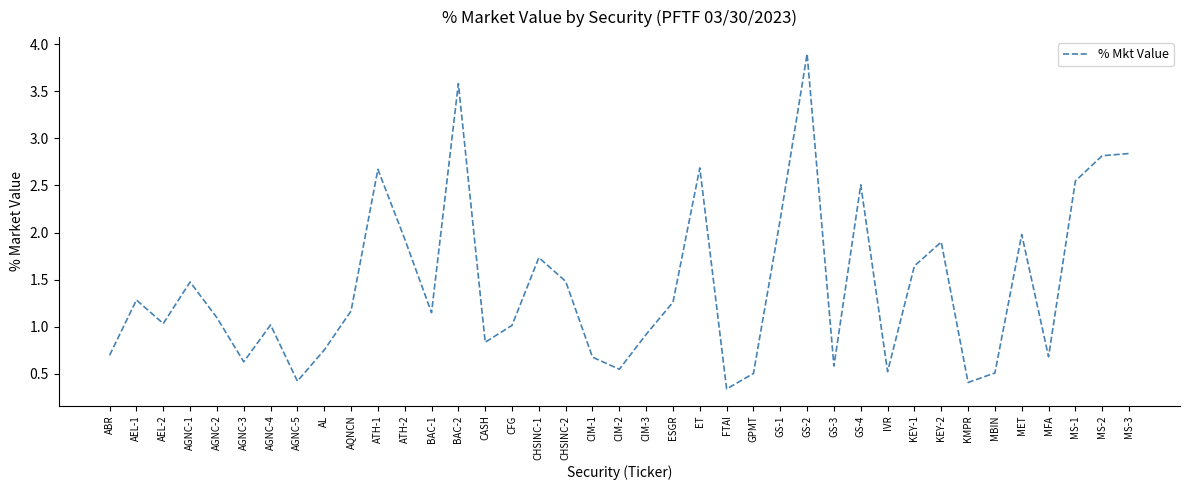

The value at CHSINC-2 is 0.6. True or false?

False